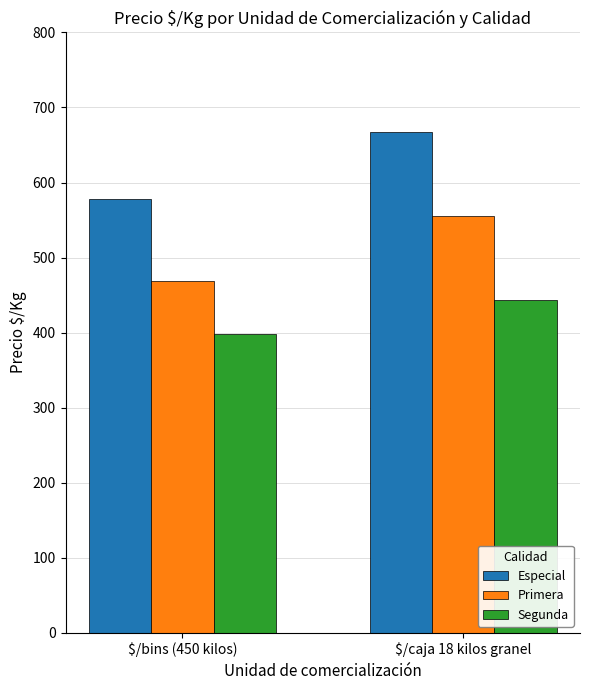

At which category is the sum across all series the highest?

$/caja 18 kilos granel